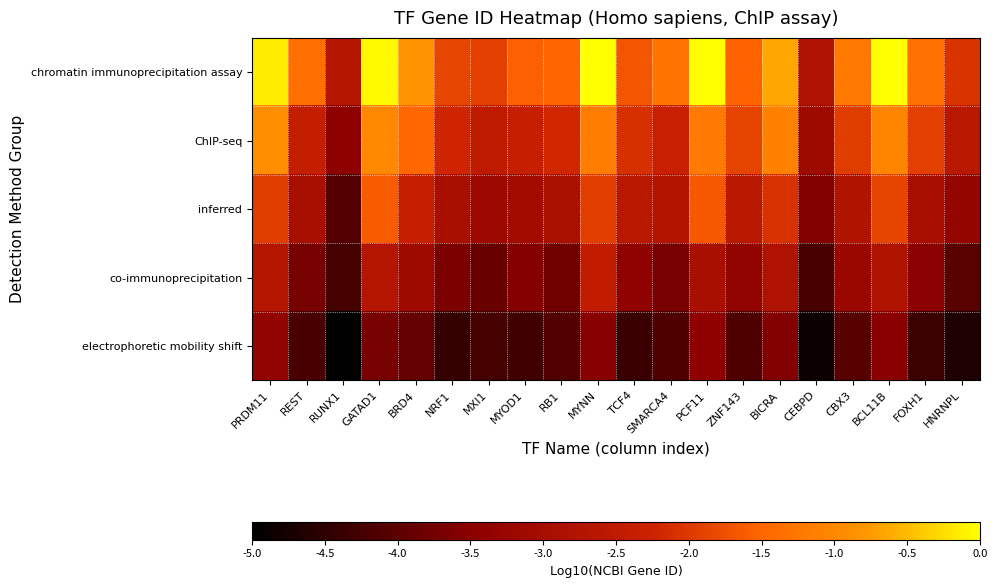

Reading left to right, extract all data points from this chart.

chromatin immunoprecipitation assay: PRDM11=-0.2	REST=-1.4	RUNX1=-2.7	GATAD1=-0.0	BRD4=-0.8	NRF1=-1.8	MXI1=-1.9	MYOD1=-1.6	RB1=-1.5	MYNN=-0.0	TCF4=-1.7	SMARCA4=-1.3	PCF11=-0.0	ZNF143=-1.5	BICRA=-0.7	CEBPD=-2.8	CBX3=-1.2	BCL11B=0.0	FOXH1=-1.3	HNRNPL=-2.1
ChIP-seq: PRDM11=-0.9	REST=-2.4	RUNX1=-3.4	GATAD1=-1.0	BRD4=-1.5	NRF1=-2.2	MXI1=-2.5	MYOD1=-2.4	RB1=-2.2	MYNN=-1.2	TCF4=-2.1	SMARCA4=-2.3	PCF11=-1.2	ZNF143=-1.9	BICRA=-1.1	CEBPD=-3.1	CBX3=-2.0	BCL11B=-1.1	FOXH1=-1.9	HNRNPL=-2.6
inferred: PRDM11=-2.0	REST=-2.9	RUNX1=-4.1	GATAD1=-1.6	BRD4=-2.3	NRF1=-2.9	MXI1=-3.1	MYOD1=-3.0	RB1=-2.9	MYNN=-2.0	TCF4=-2.6	SMARCA4=-2.7	PCF11=-1.7	ZNF143=-2.6	BICRA=-2.1	CEBPD=-3.6	CBX3=-2.8	BCL11B=-1.9	FOXH1=-2.9	HNRNPL=-3.3
co-immunoprecipitation: PRDM11=-2.7	REST=-3.7	RUNX1=-4.3	GATAD1=-2.7	BRD4=-3.1	NRF1=-3.7	MXI1=-3.9	MYOD1=-3.6	RB1=-3.8	MYNN=-2.4	TCF4=-3.4	SMARCA4=-3.7	PCF11=-2.9	ZNF143=-3.3	BICRA=-2.8	CEBPD=-4.2	CBX3=-3.2	BCL11B=-2.8	FOXH1=-3.5	HNRNPL=-4.0
electrophoretic mobility shift: PRDM11=-3.3	REST=-4.2	RUNX1=-5.0	GATAD1=-3.7	BRD4=-3.9	NRF1=-4.4	MXI1=-4.3	MYOD1=-4.3	RB1=-4.1	MYNN=-3.5	TCF4=-4.4	SMARCA4=-4.1	PCF11=-3.4	ZNF143=-4.2	BICRA=-3.6	CEBPD=-4.9	CBX3=-4.0	BCL11B=-3.5	FOXH1=-4.3	HNRNPL=-4.7